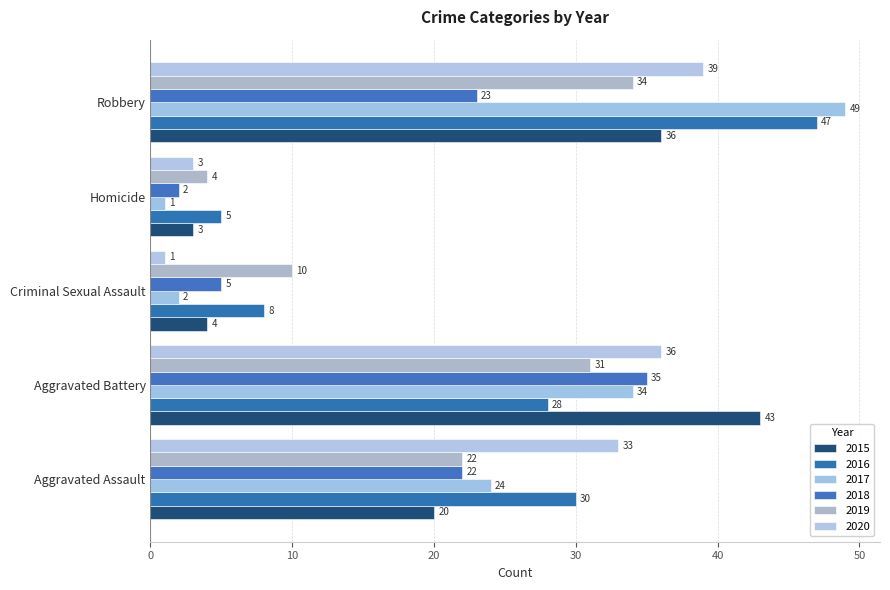

What is the sum of all 2015 values?

106